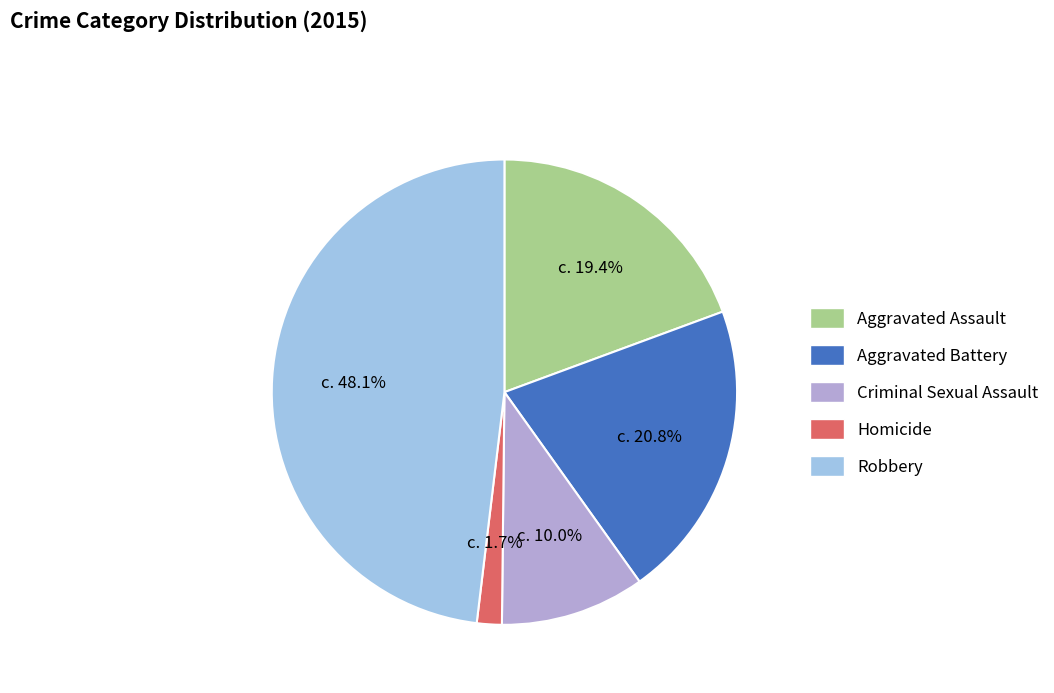

Combined, what portion of the pie is Aggravated Battery and Robbery?

68.9%